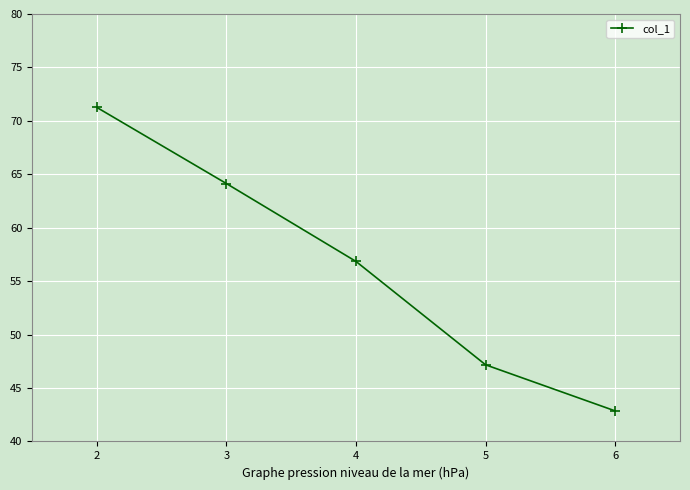

How many lines are shown in the chart?

1